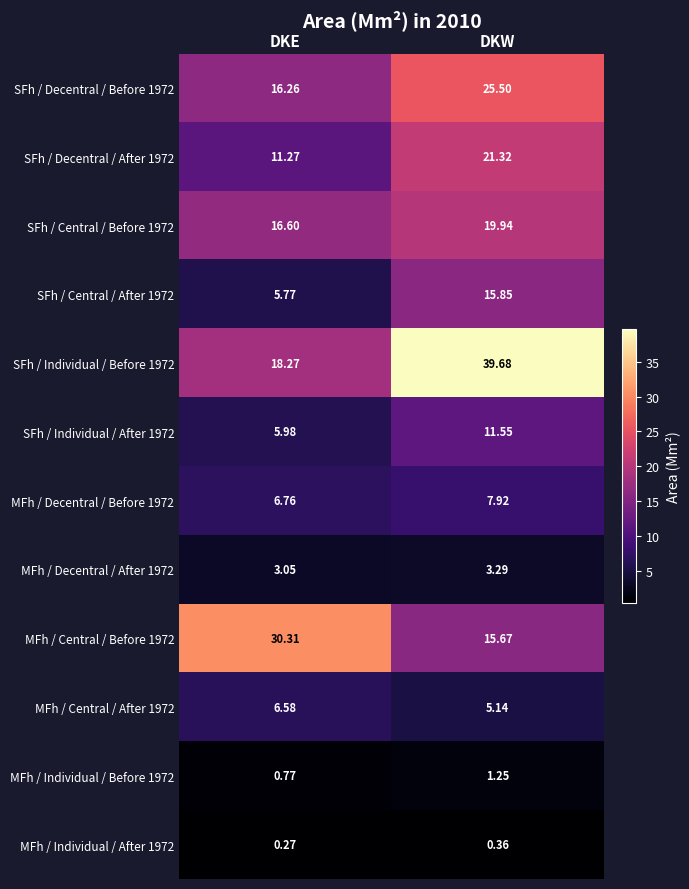

Rank the categories by MFh / Decentral / Before 1972 value from highest to lowest.

DKW, DKE